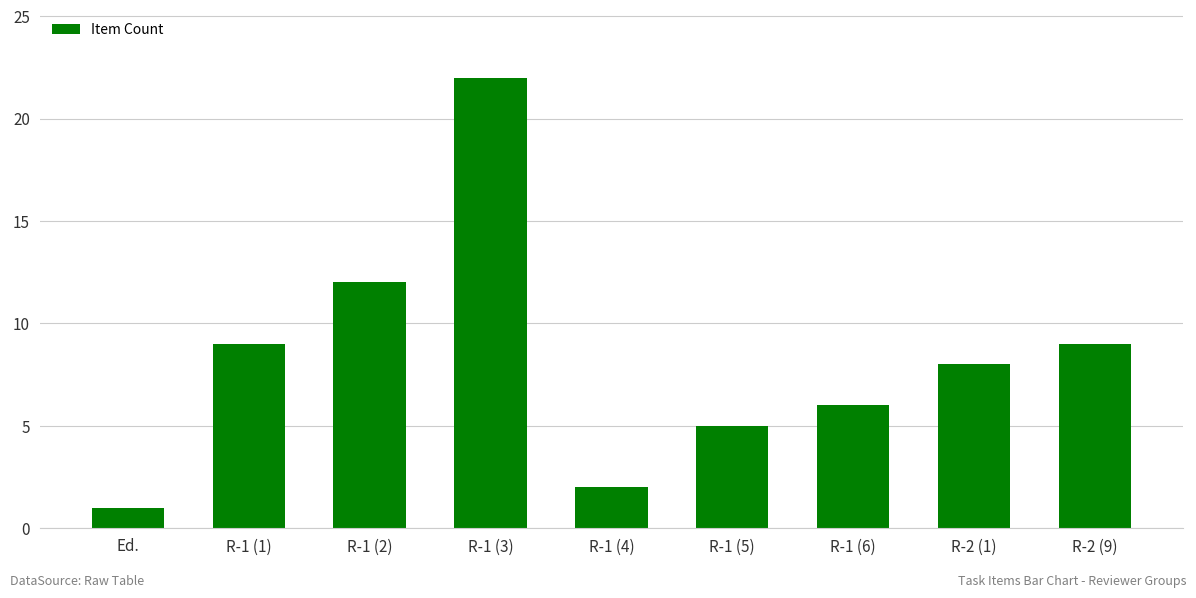

How many distinct data groups are displayed?

1